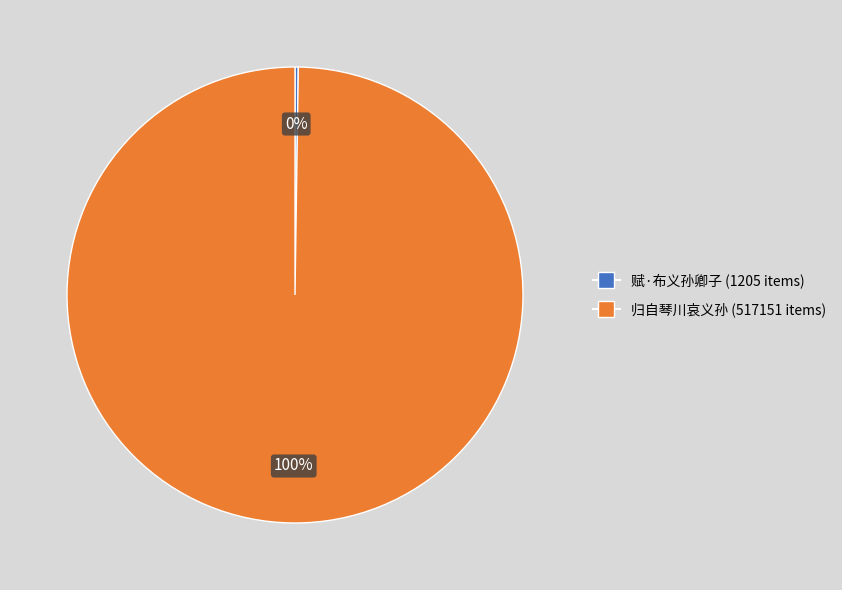

To the nearest percent, what portion does 归自琴川哀义孙 represent?

100%